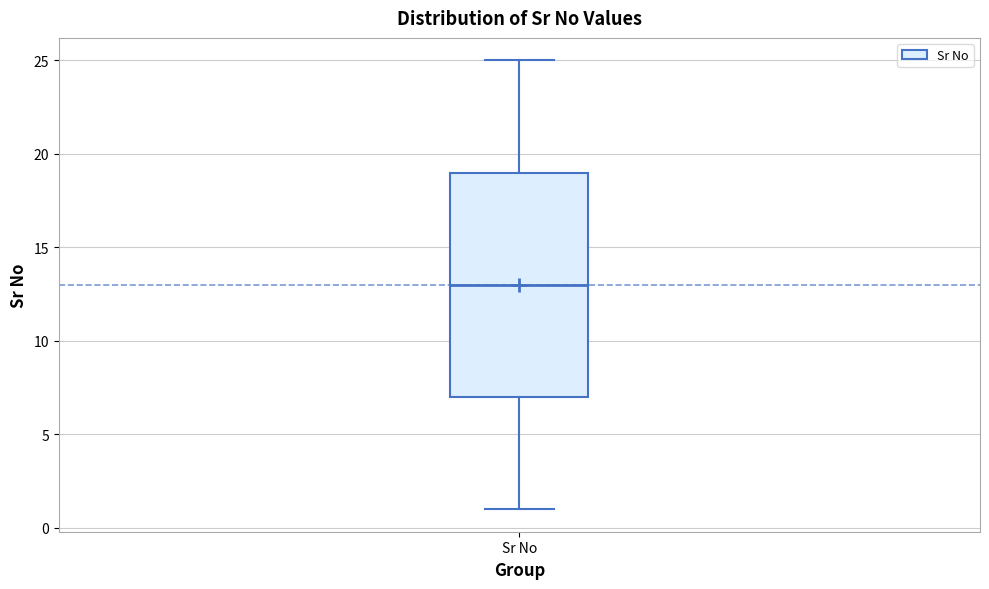

Where does the upper whisker of the box for Sr No end on the y-axis? The values are not printed on the chart, so give them approximately, as read against the axis.

25